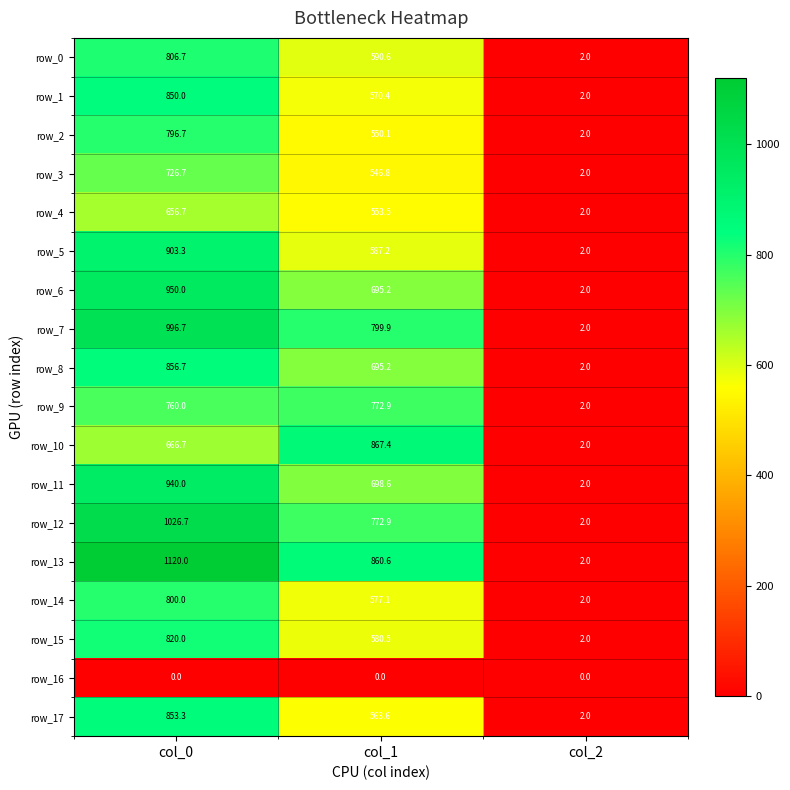

At which label is row_13 closest to 561?

col_1